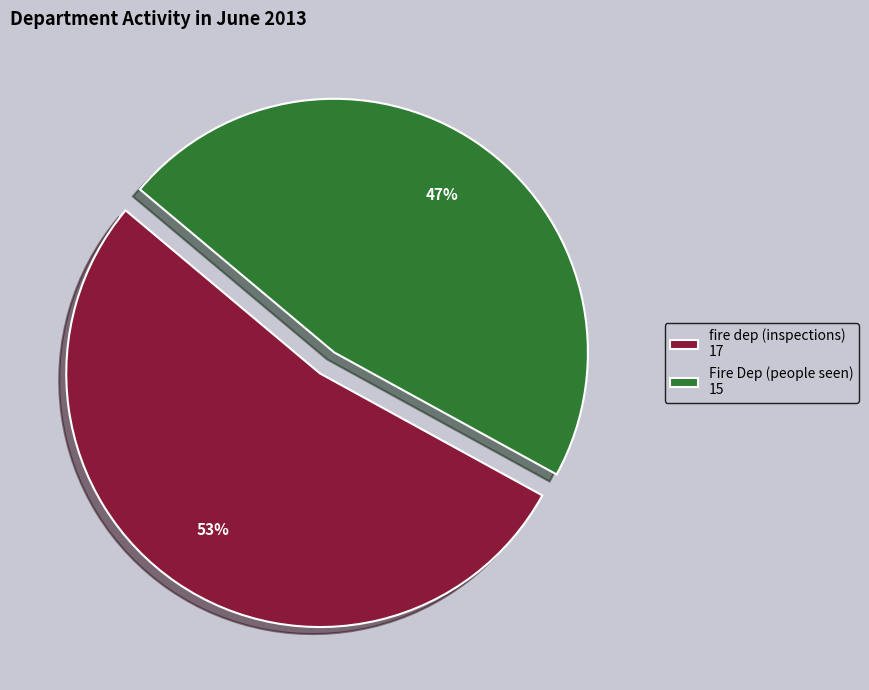

Do Fire Dep (people seen) 15 and fire dep (inspections) 17 together represent more than half of the pie?

Yes